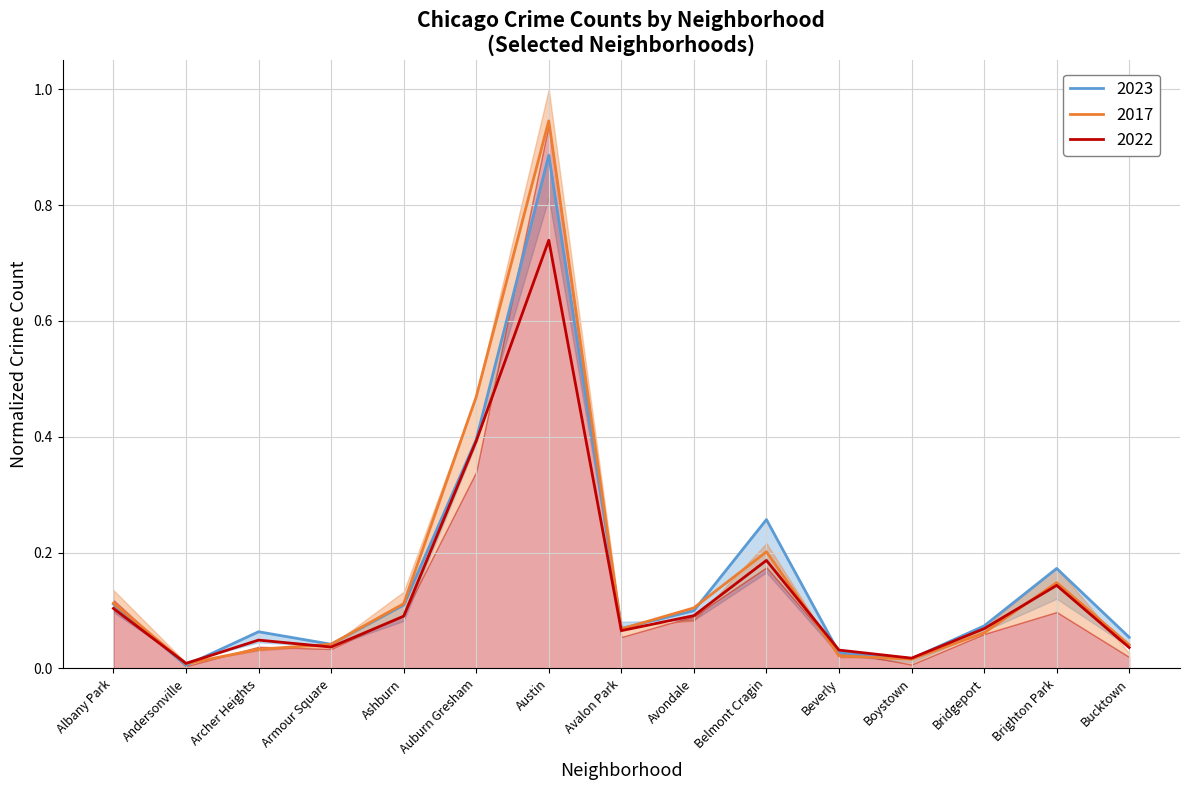

Reading right to left, extract all data points from this chart.

2023: Bucktown=0.1	Brighton Park=0.2	Bridgeport=0.1	Boystown=0.0	Beverly=0.0	Belmont Cragin=0.3	Avondale=0.1	Avalon Park=0.1	Austin=0.9	Auburn Gresham=0.4	Ashburn=0.1	Armour Square=0.0	Archer Heights=0.1	Andersonville=0.0	Albany Park=0.1
2017: Bucktown=0.0	Brighton Park=0.1	Bridgeport=0.1	Boystown=0.0	Beverly=0.0	Belmont Cragin=0.2	Avondale=0.1	Avalon Park=0.1	Austin=0.9	Auburn Gresham=0.5	Ashburn=0.1	Armour Square=0.0	Archer Heights=0.0	Andersonville=0.0	Albany Park=0.1
2016: Bucktown=0.0	Brighton Park=0.1	Bridgeport=0.1	Boystown=0.0	Beverly=0.0	Belmont Cragin=0.2	Avondale=0.1	Avalon Park=0.1	Austin=0.7	Auburn Gresham=0.4	Ashburn=0.1	Armour Square=0.0	Archer Heights=0.0	Andersonville=0.0	Albany Park=0.1